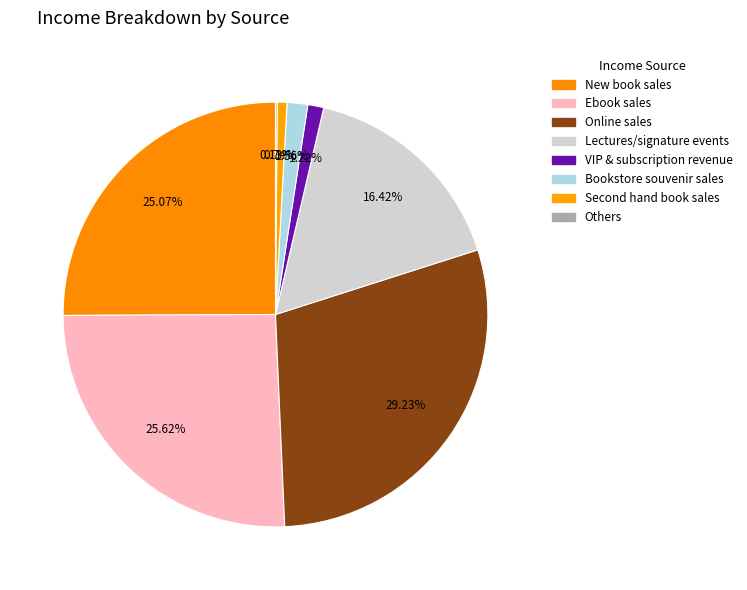

Which category has the biggest portion of the pie?

Online sales